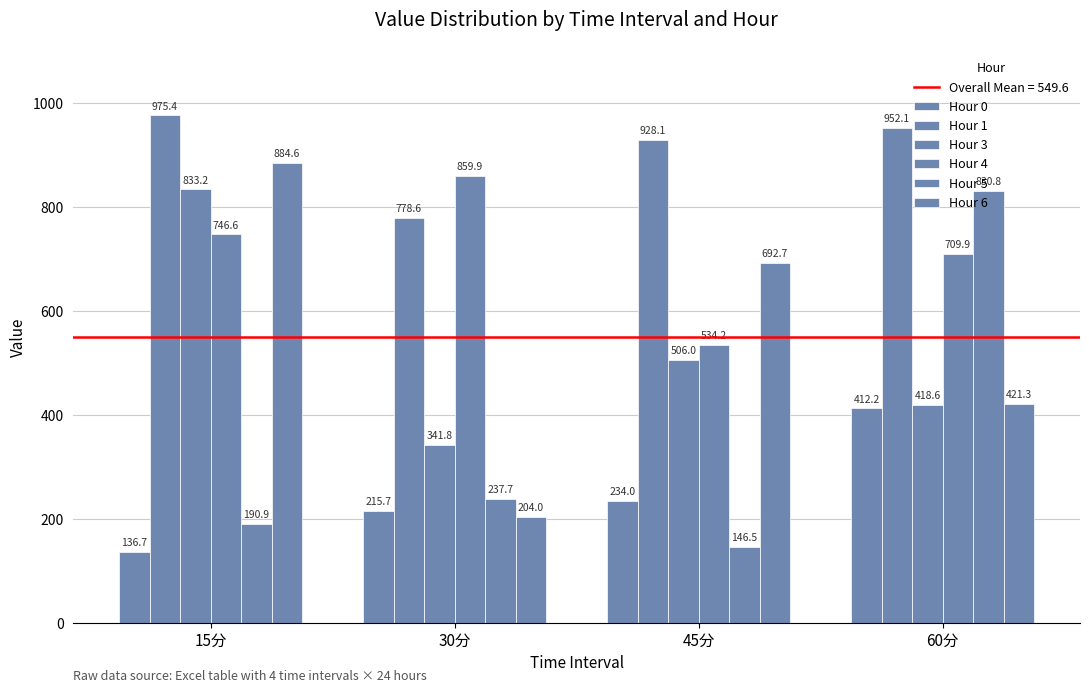

Is the value of Hour 5 at 45分 greater than the value of Hour 0 at 15分?

Yes